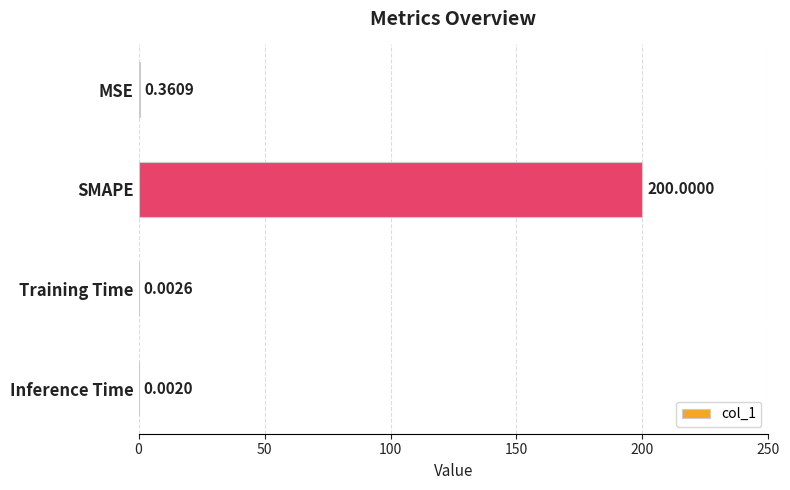

Between Training Time and SMAPE, which is larger?

SMAPE